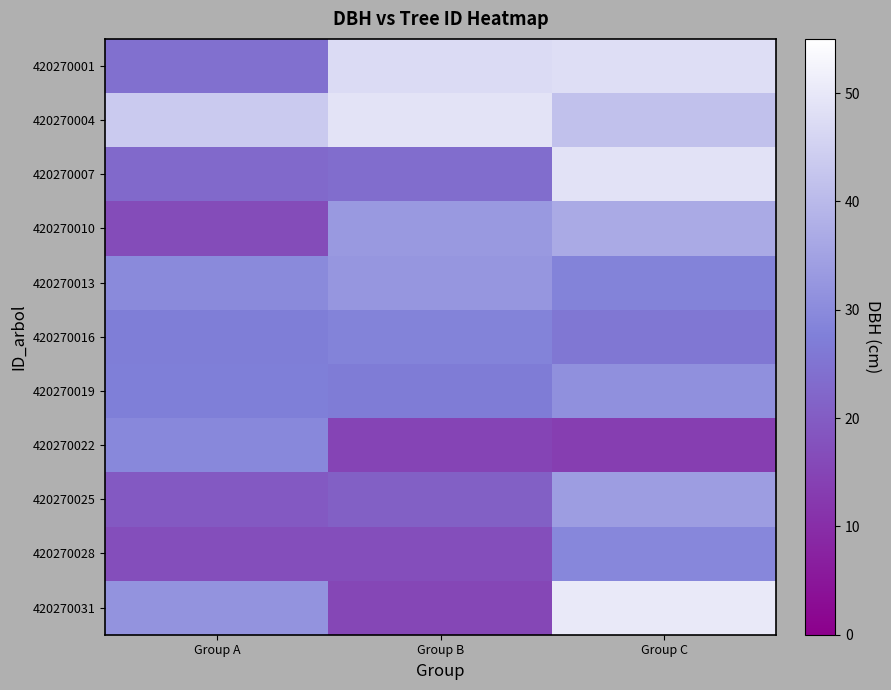

Which category has the lowest value across all series?

Group C